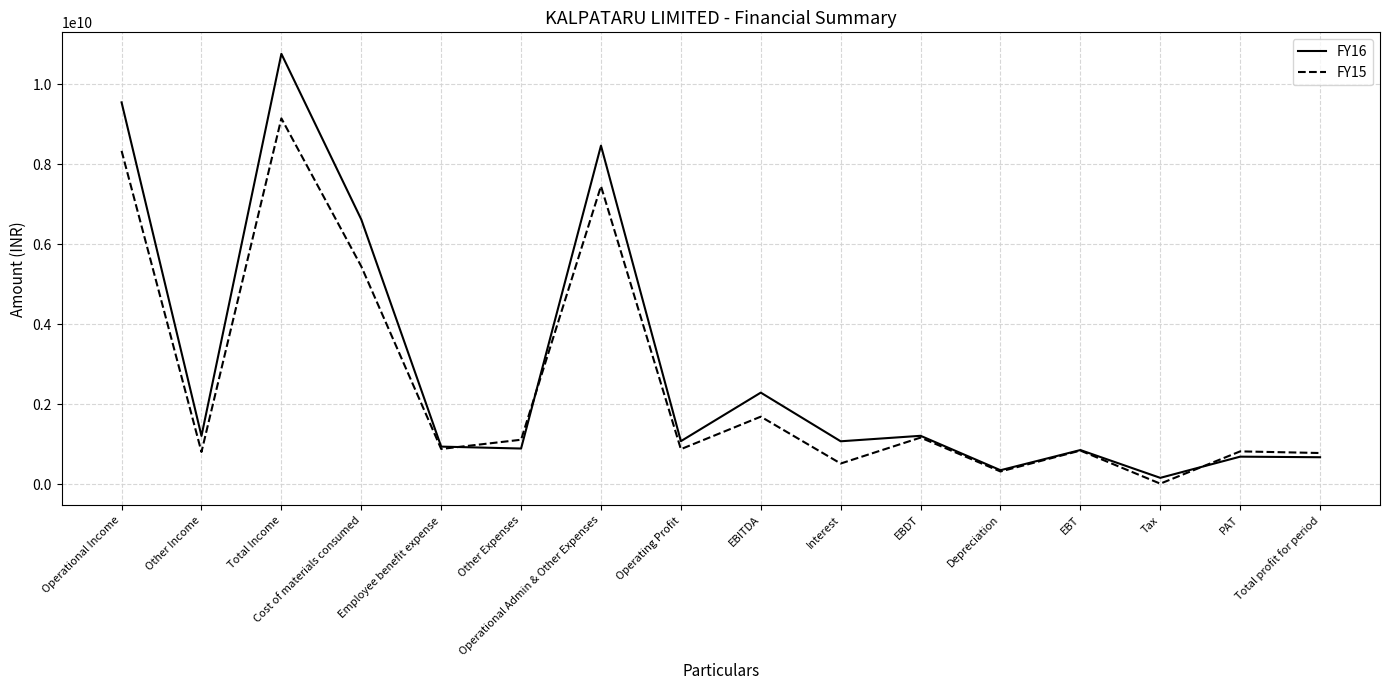

True or false: FY16 and FY15 intersect in this chart.

True